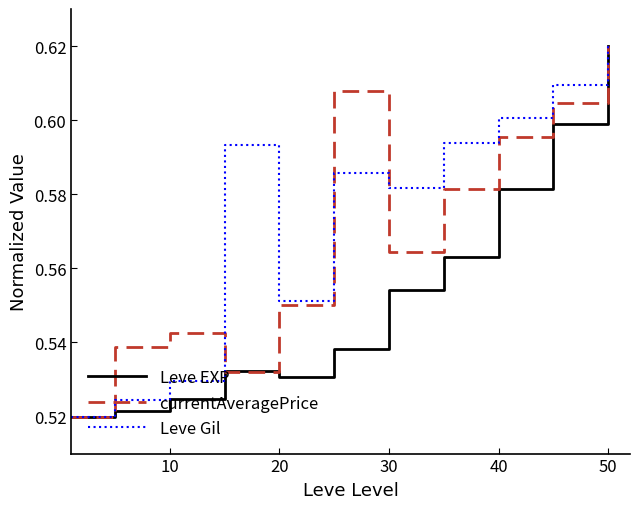

List the series in order of their overall mean, highest first.

Leve Gil, currentAveragePrice, Leve EXP